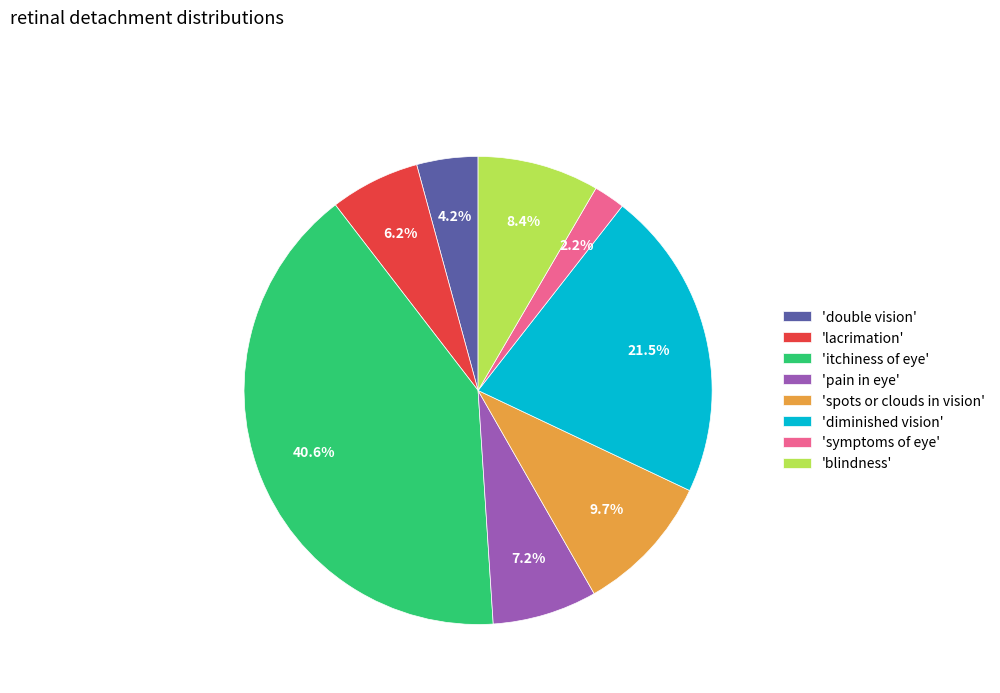

How many slices are in this pie chart?

8